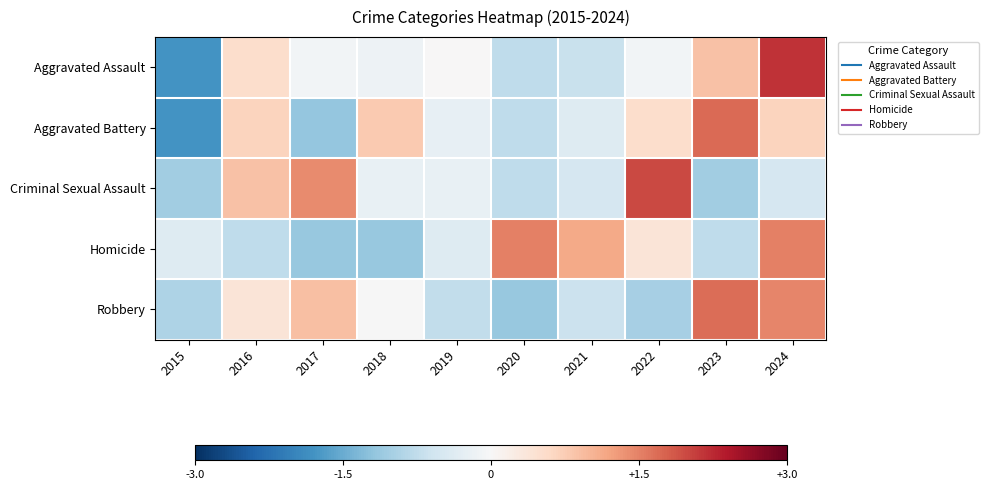

At which category is the sum across all series the highest?

2024